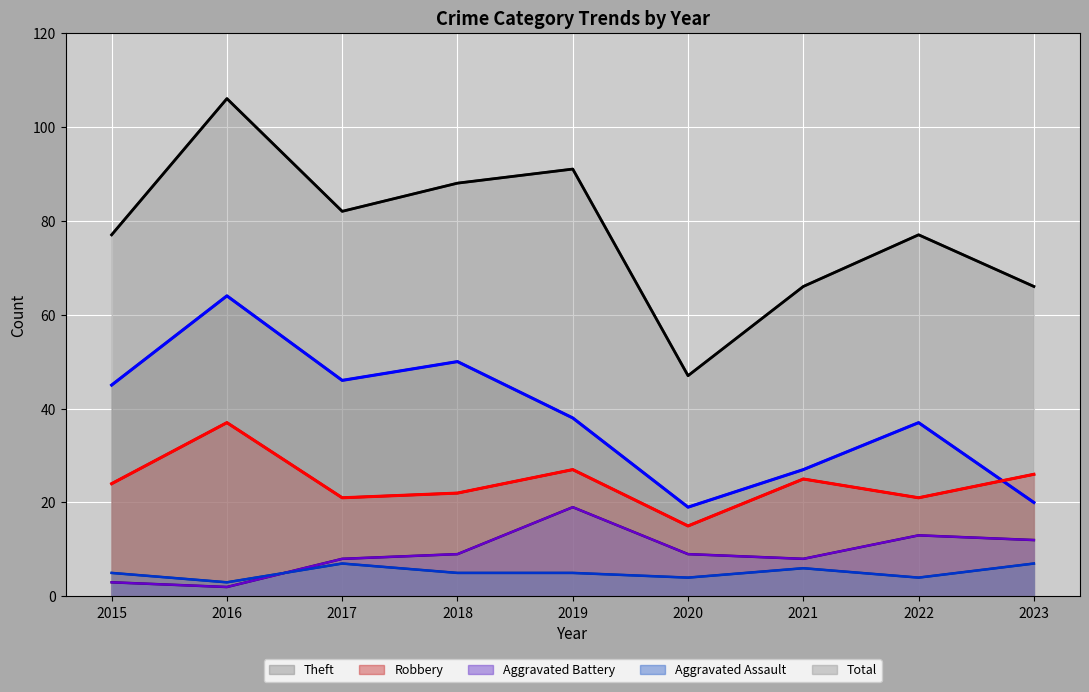

Which series has the largest total across all categories?

Total